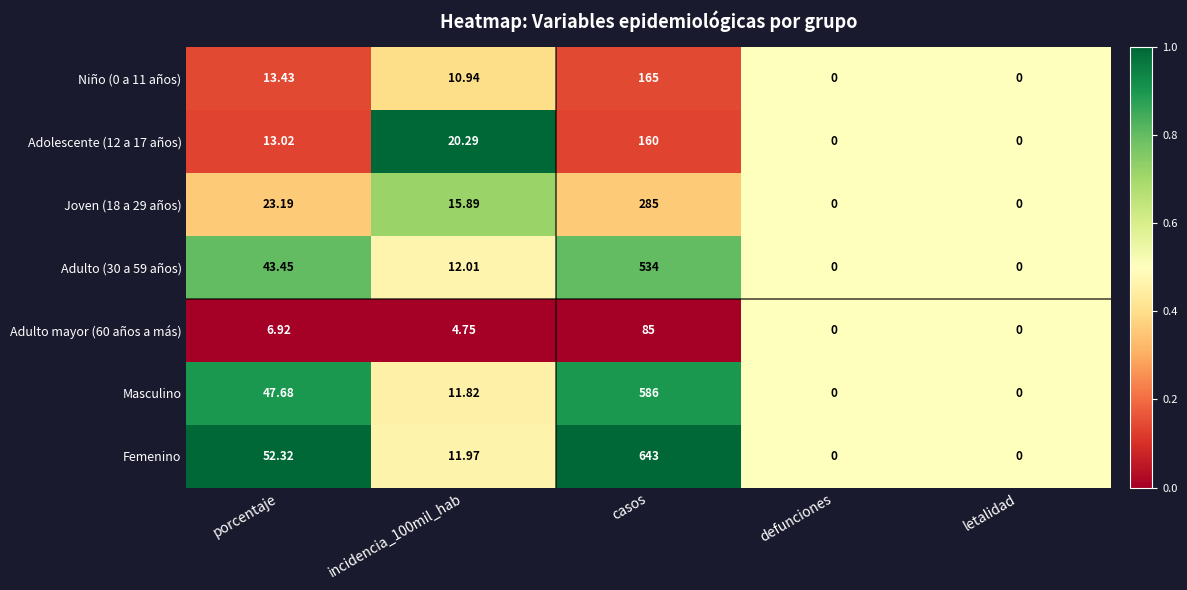

At which label does Masculino reach its peak?

casos